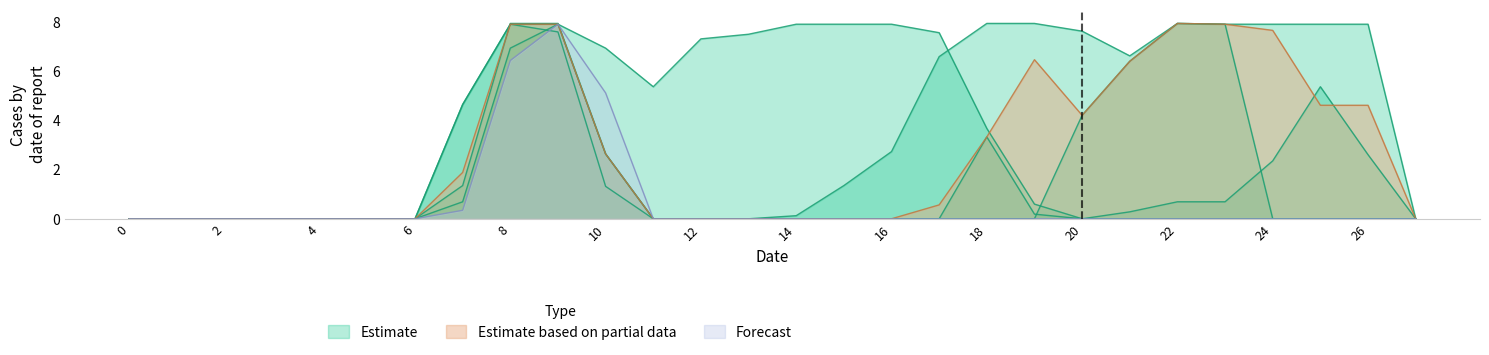

The value of col_12 at 15 is 3.8. True or false?

False